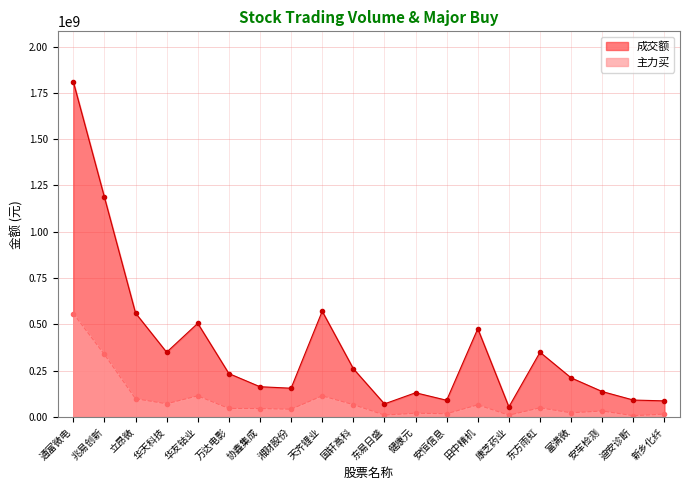

Which category has the highest value in the 成交额 series?

通富微电